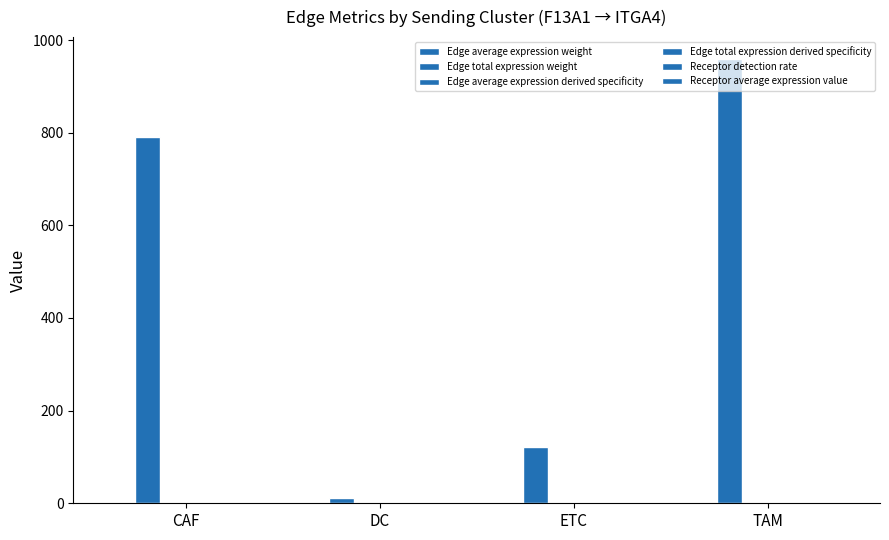

How many series are shown in this chart?

6